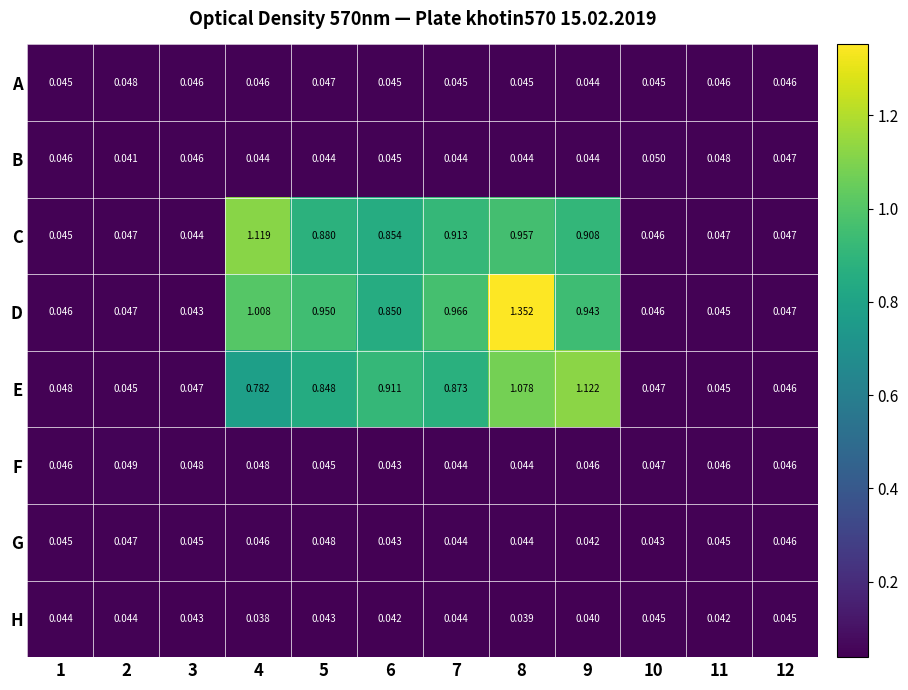

Which series has the largest range (max minus min)?

D